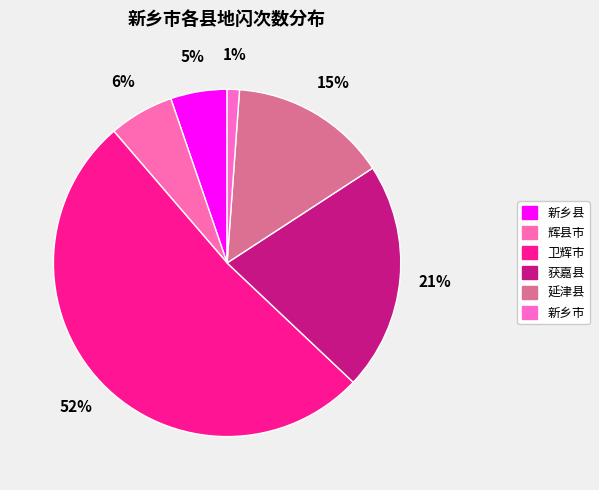

Which slice is the smallest?

新乡市